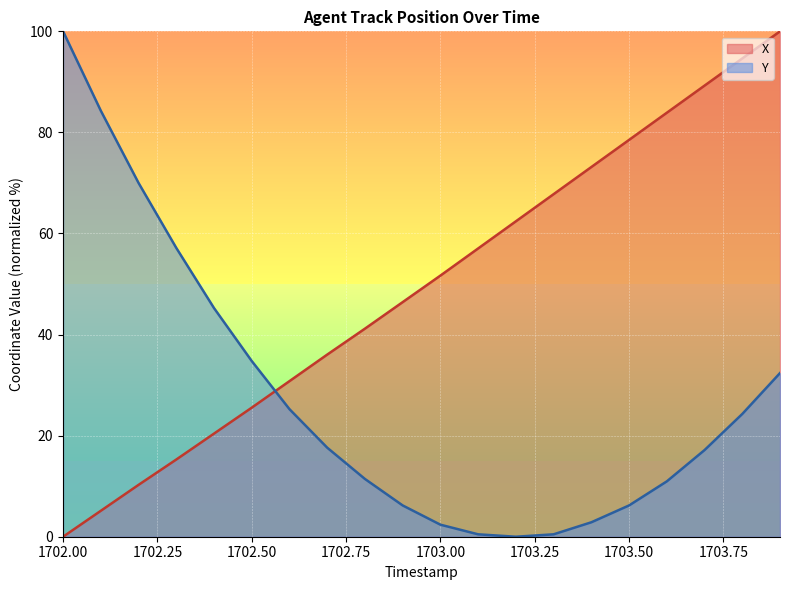

Rank the series by their average value, from lowest to highest.

Y, X